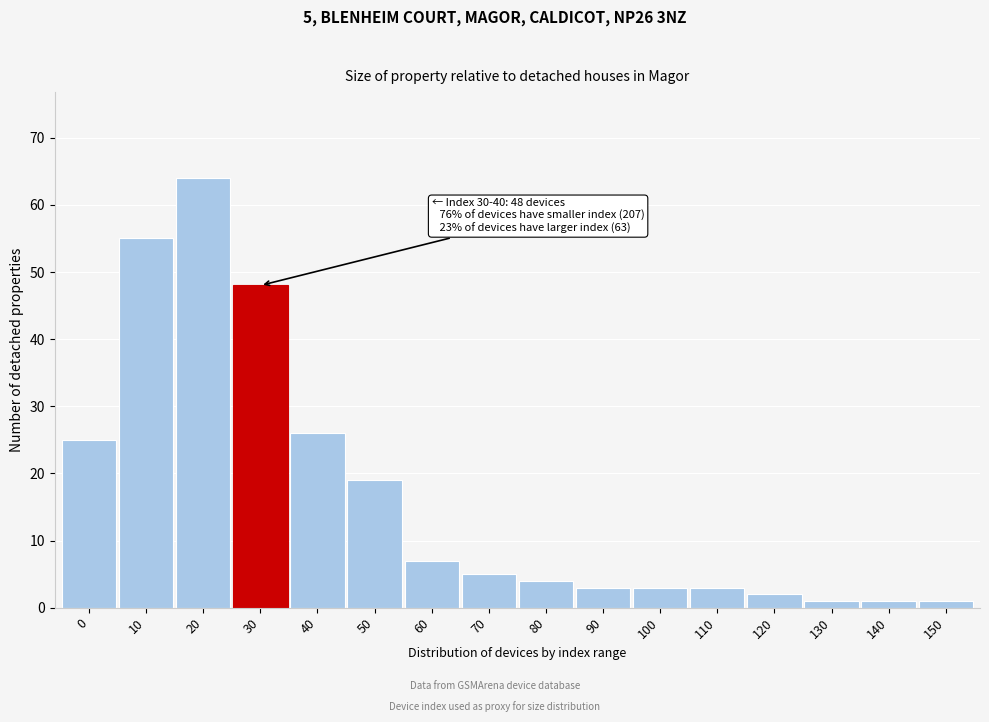

Reading left to right, transcribe all the data shown in this chart.

25	55	64	48	26	19	7	5	4	3	3	3	2	1	1	1